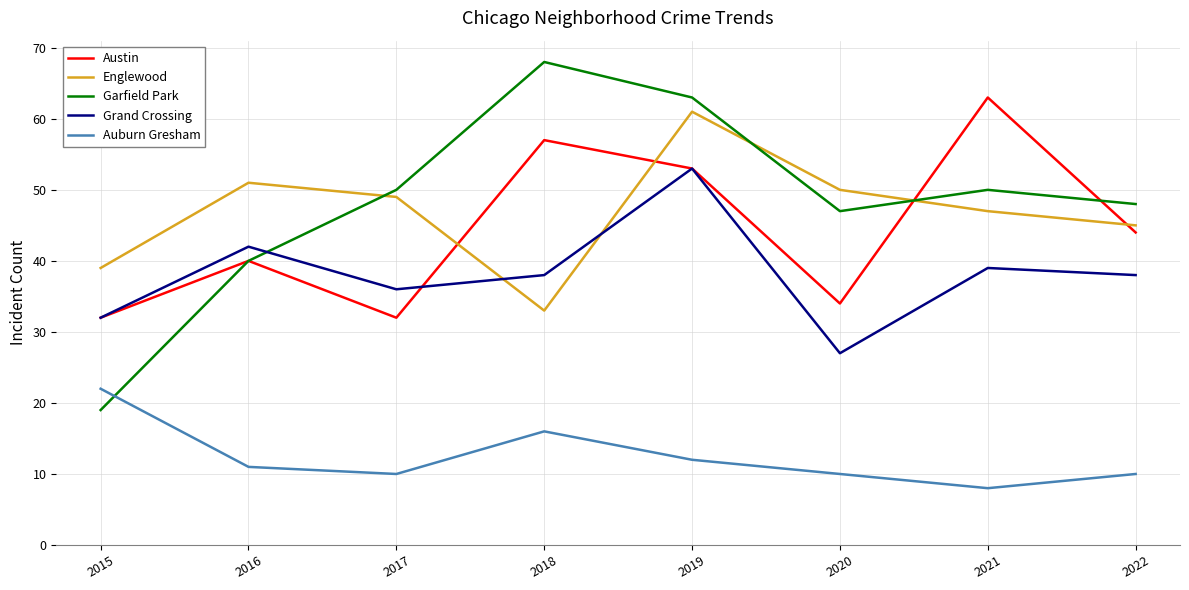

Which series has the largest total across all categories?

Garfield Park